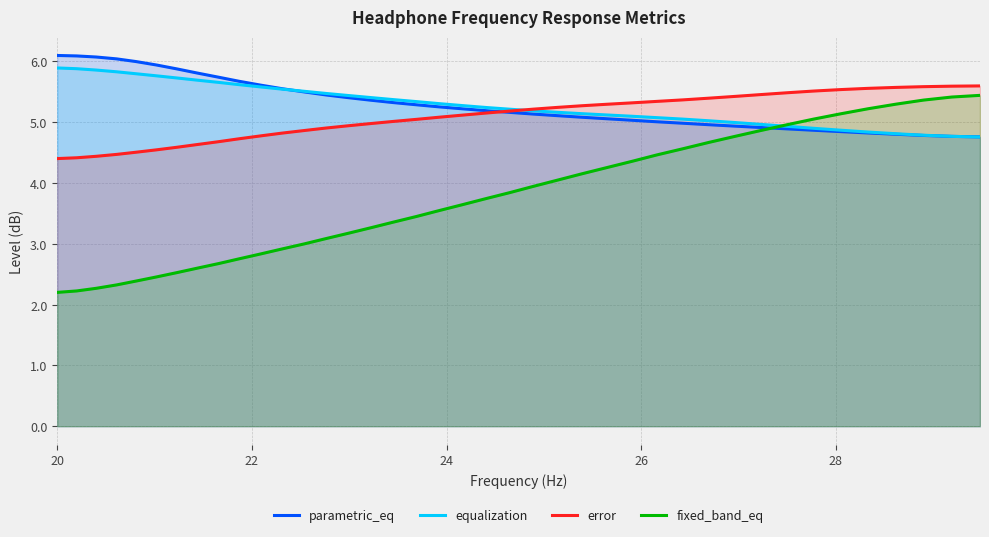

What is the maximum value shown in the chart?

6.1